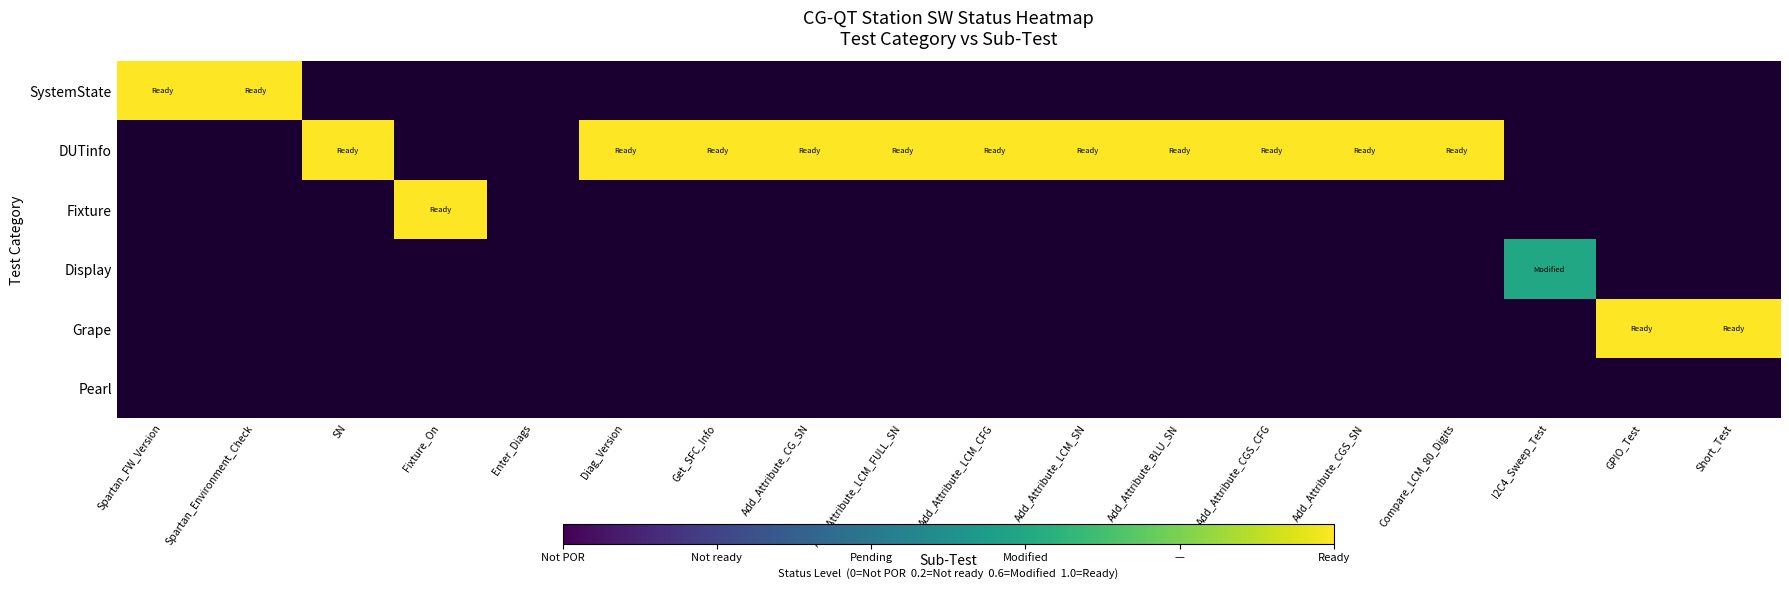

What is the smallest value displayed?

0.6